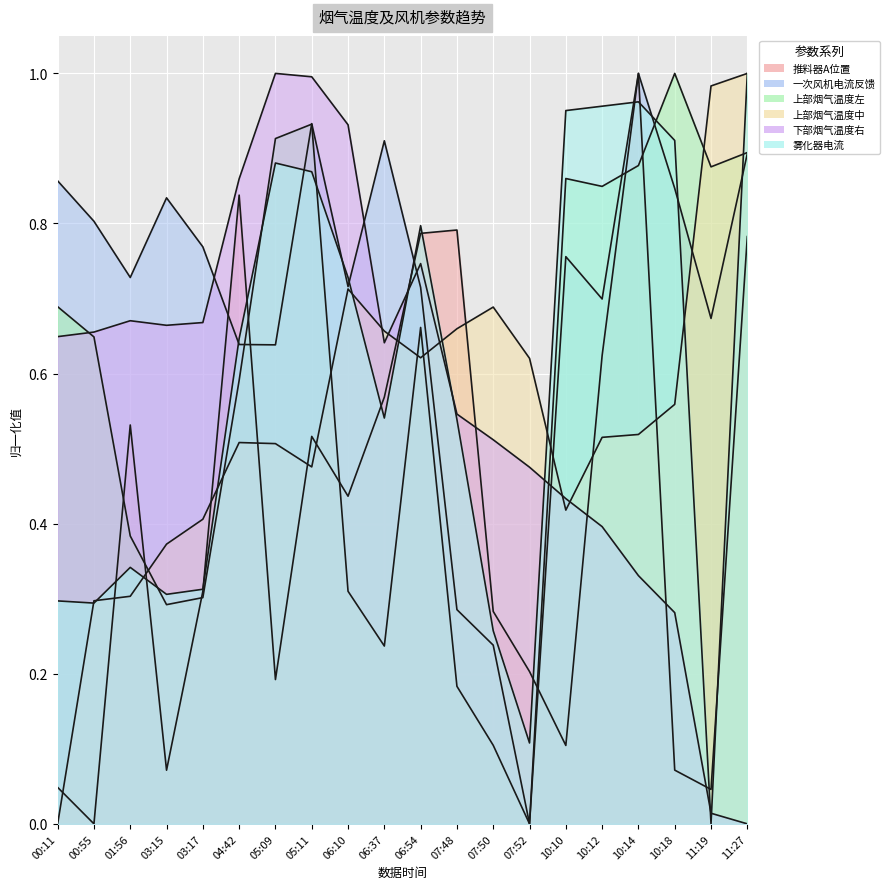

What is the average value of the 下部烟气温度右 series?

0.6